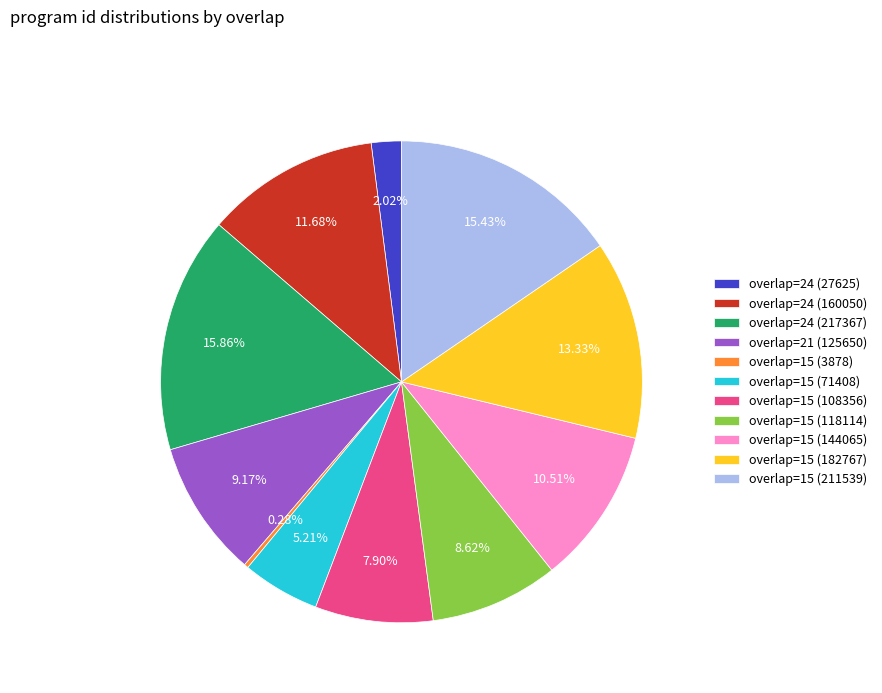

What portion of the pie excludes overlap=15 (118114)?

91.4%